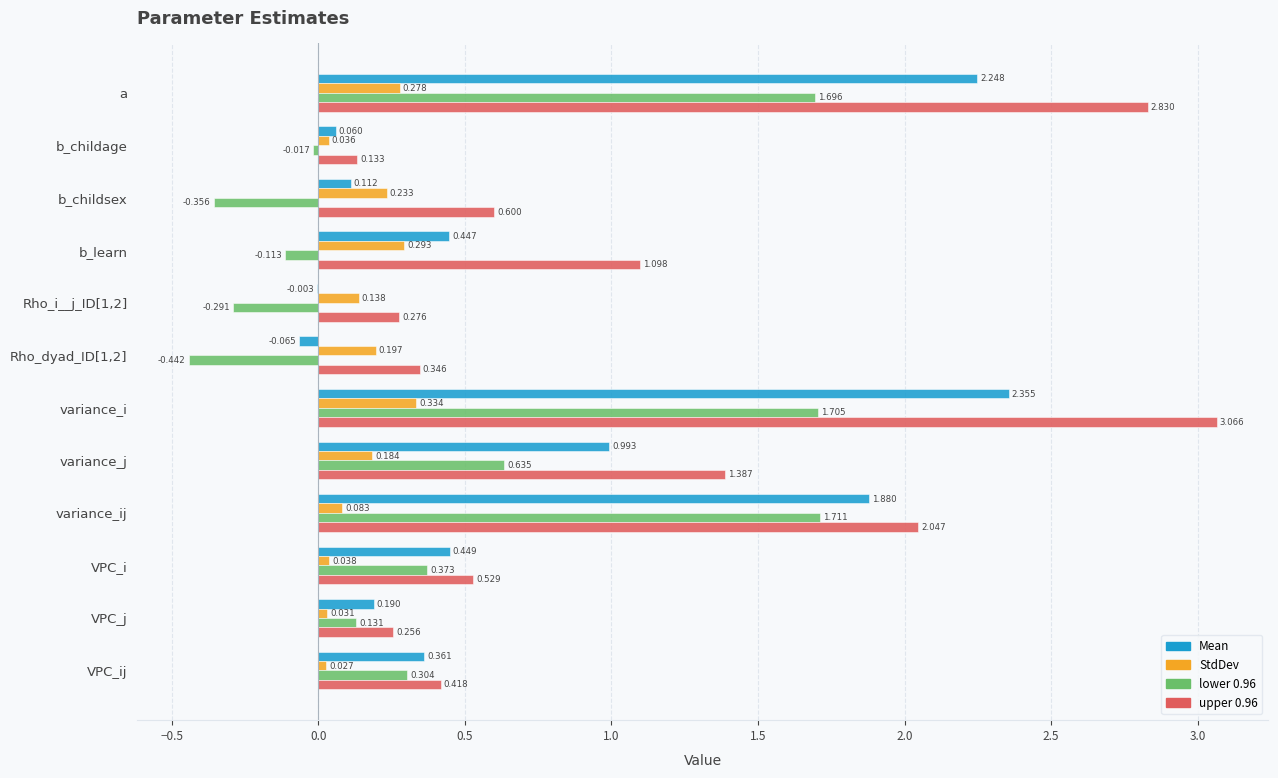

Which category has the highest value across all series?

variance_i